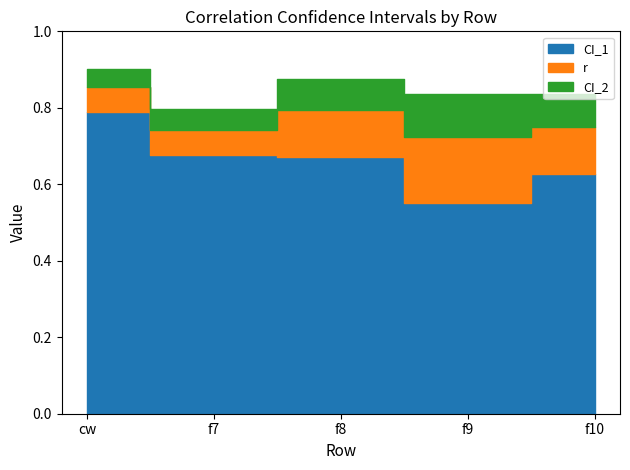

What is the total value across all series at f10?

2.2